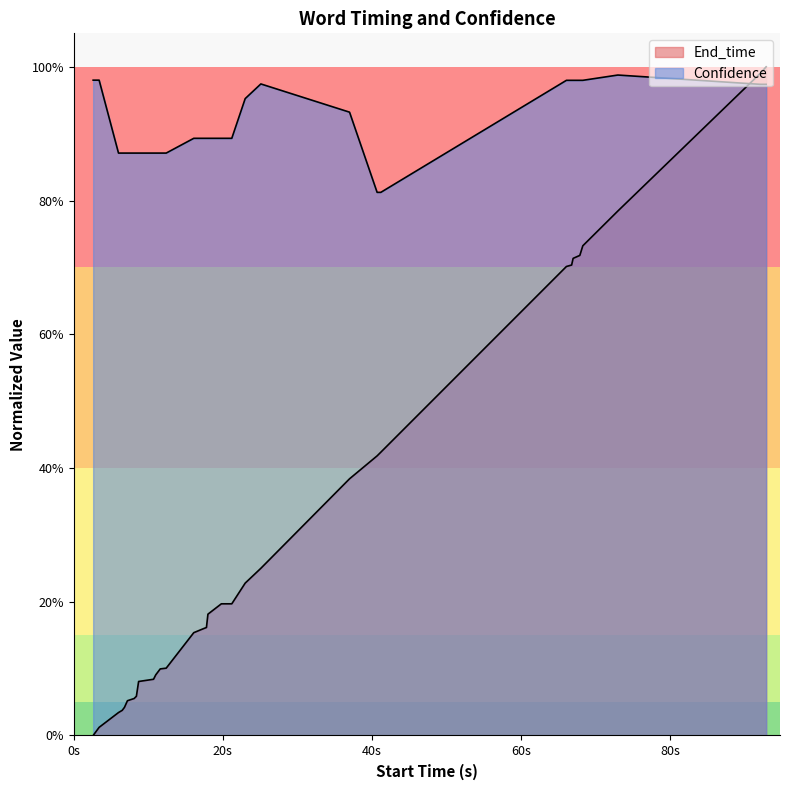

What position from the left is 40s?

3